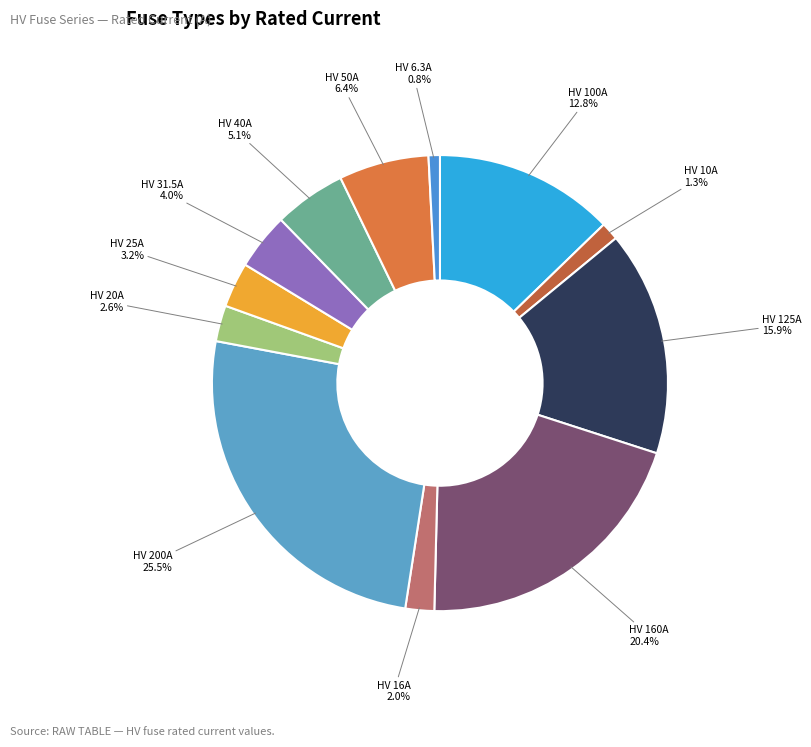

How many segments does this pie chart have?

12